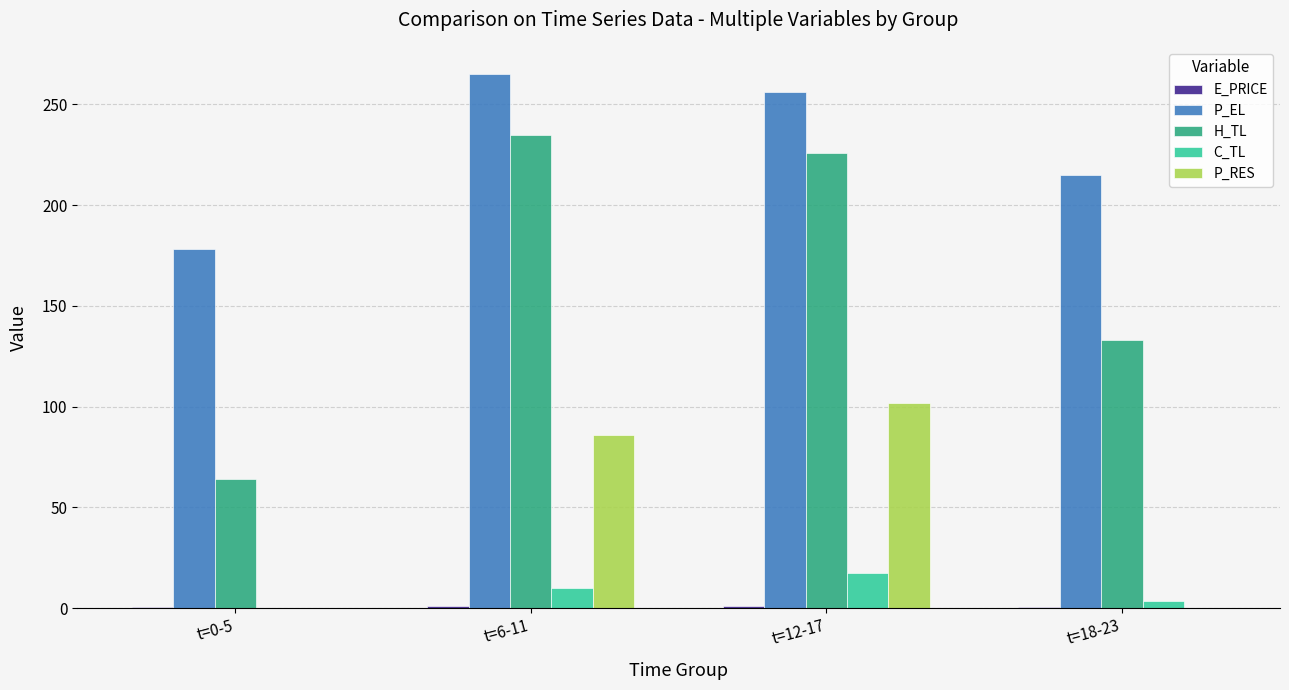

Which series has the largest total across all categories?

P_EL